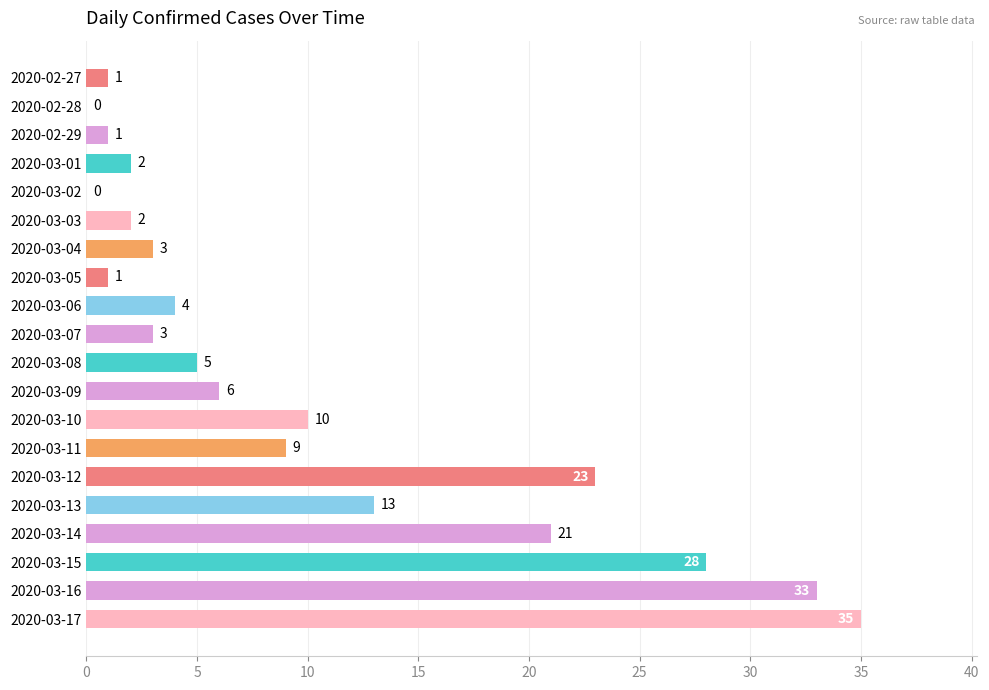

Reading top to bottom, extract all data points from this chart.

2020-02-27=1	2020-02-28=0	2020-02-29=1	2020-03-01=2	2020-03-02=0	2020-03-03=2	2020-03-04=3	2020-03-05=1	2020-03-06=4	2020-03-07=3	2020-03-08=5	2020-03-09=6	2020-03-10=10	2020-03-11=9	2020-03-12=23	2020-03-13=13	2020-03-14=21	2020-03-15=28	2020-03-16=33	2020-03-17=35